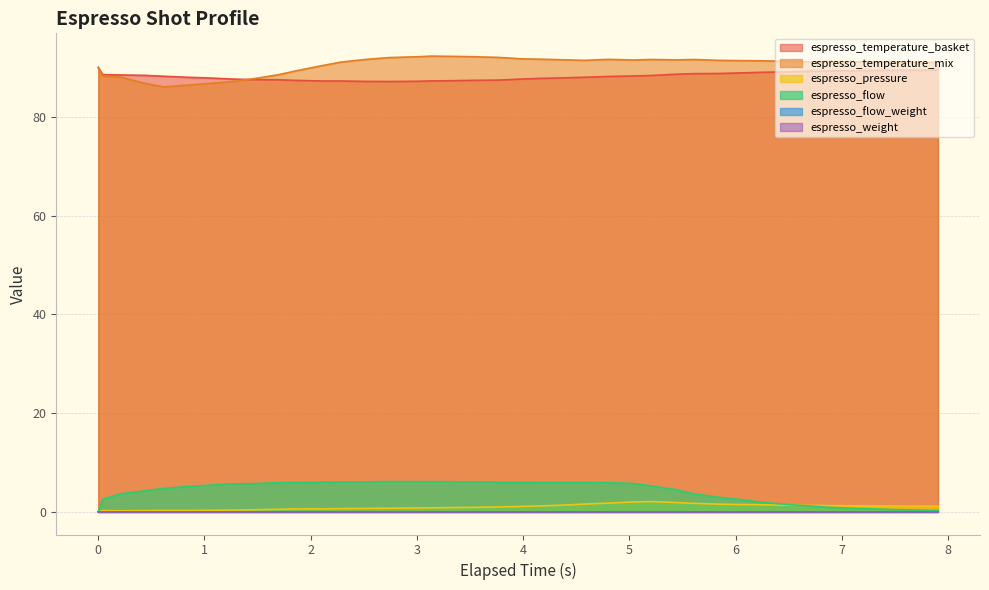

Does the chart have visible grid lines?

Yes